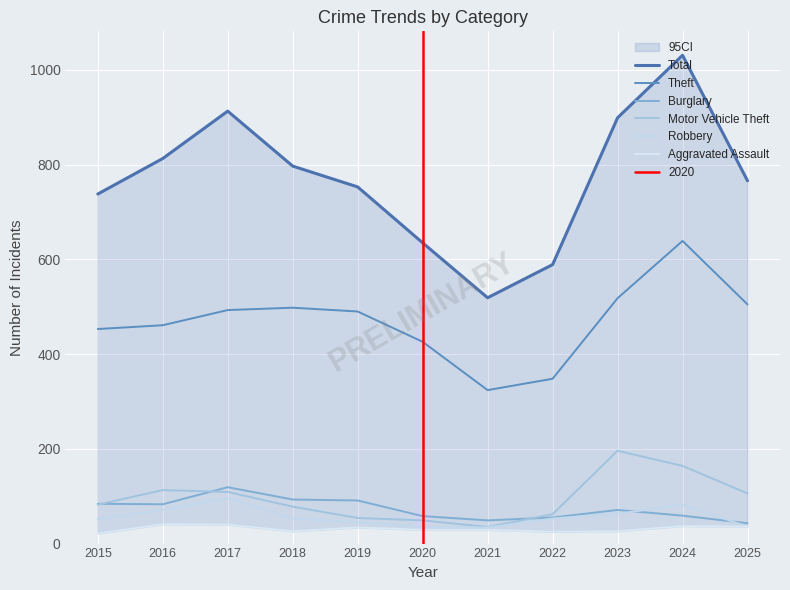

Rank the series by their maximum value, from lowest to highest.

Aggravated Assault, Robbery, Burglary, Motor Vehicle Theft, Theft, Total